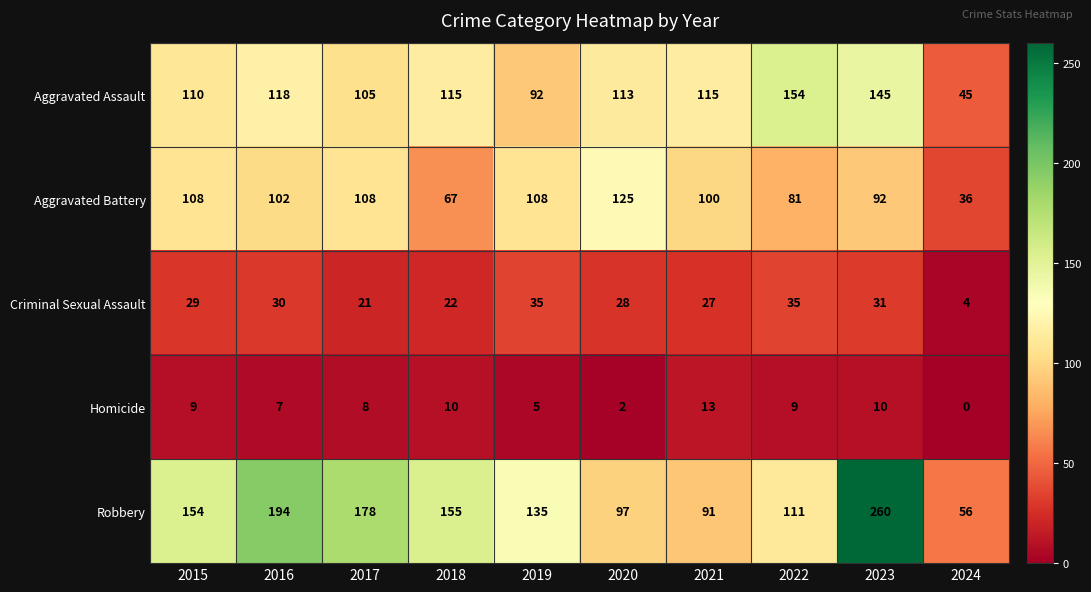

At which category is the sum across all series the highest?

2023